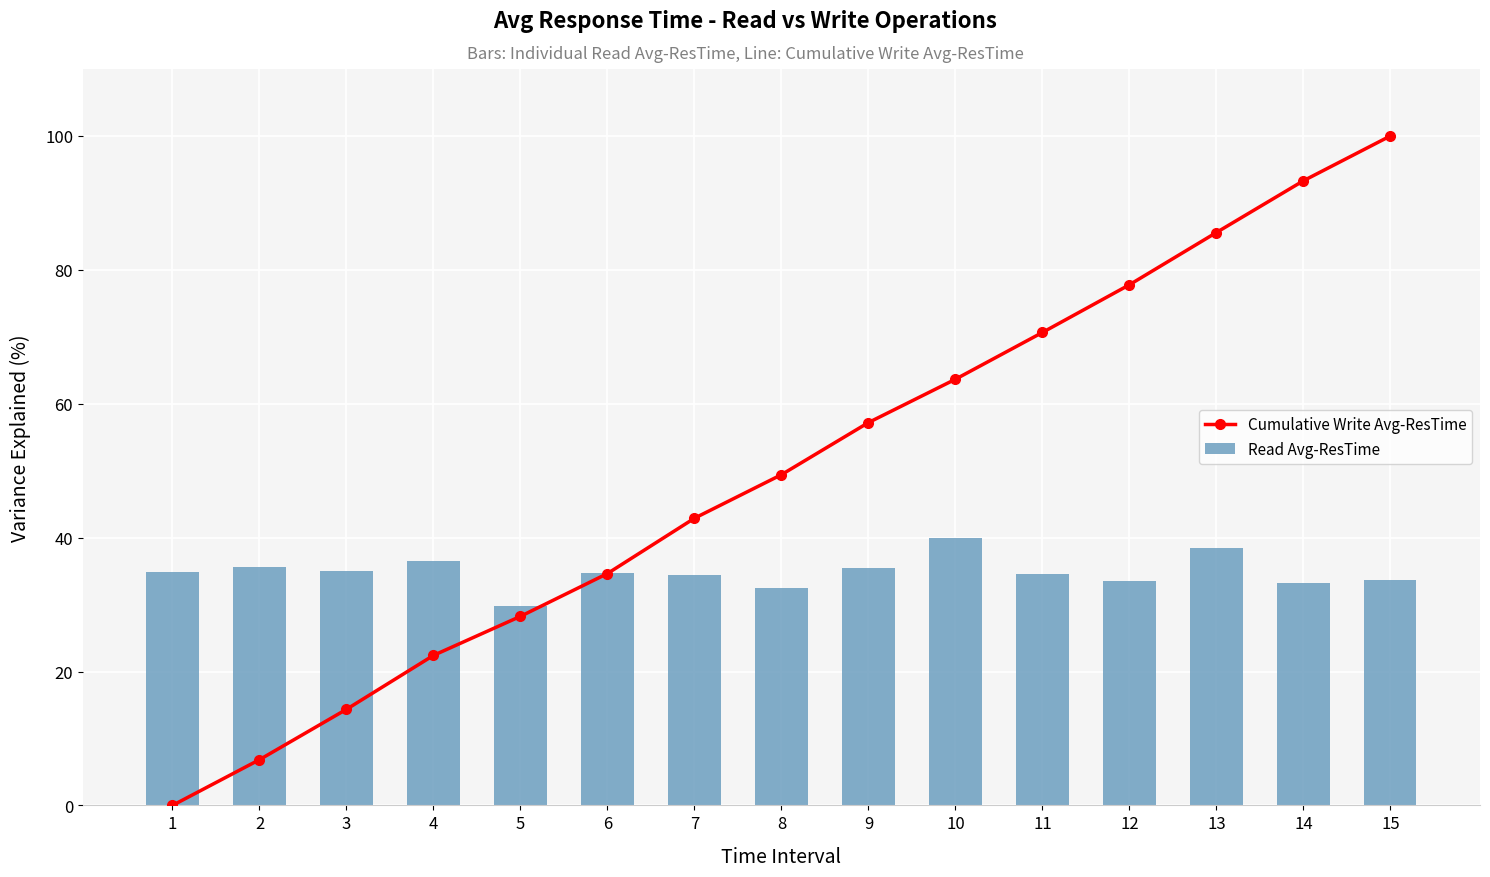

How many data points in Read Avg-ResTime are above 34?

10